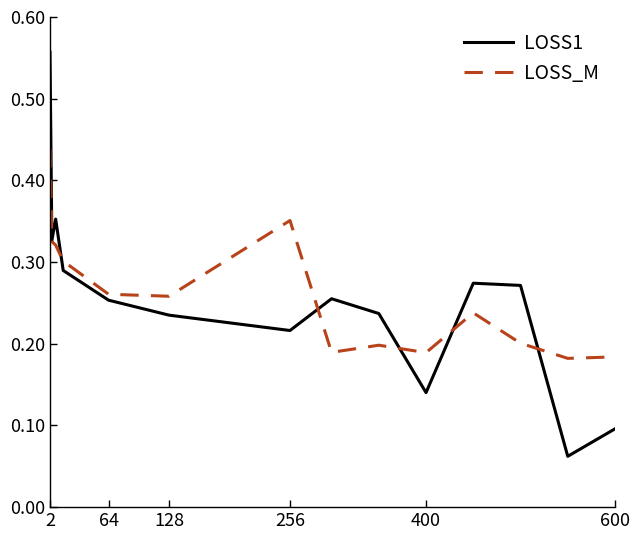

Is this an area chart (filled region under the line)?

No